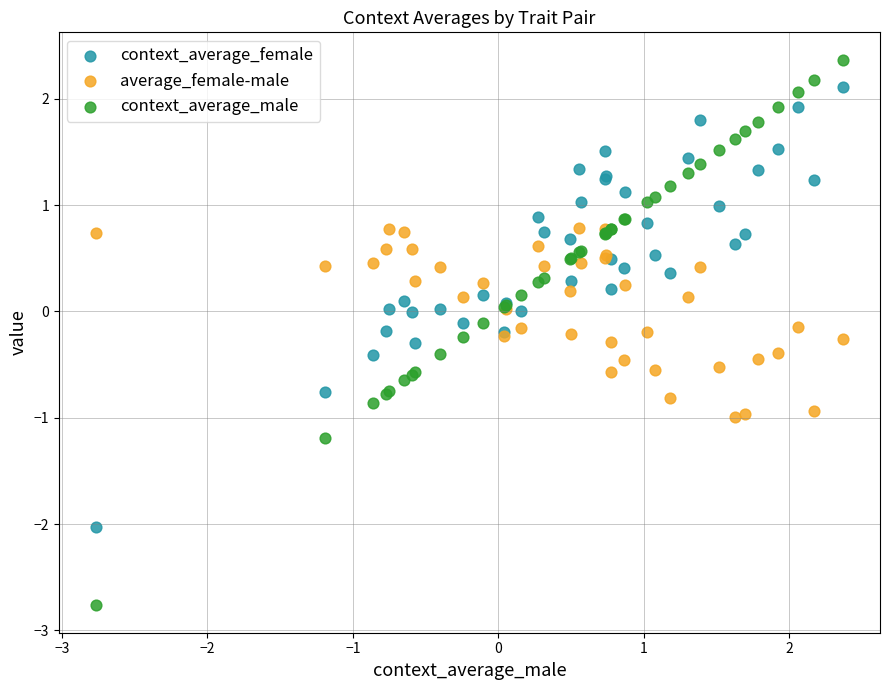

Which series has the largest Y range (max minus min)?

context_average_male